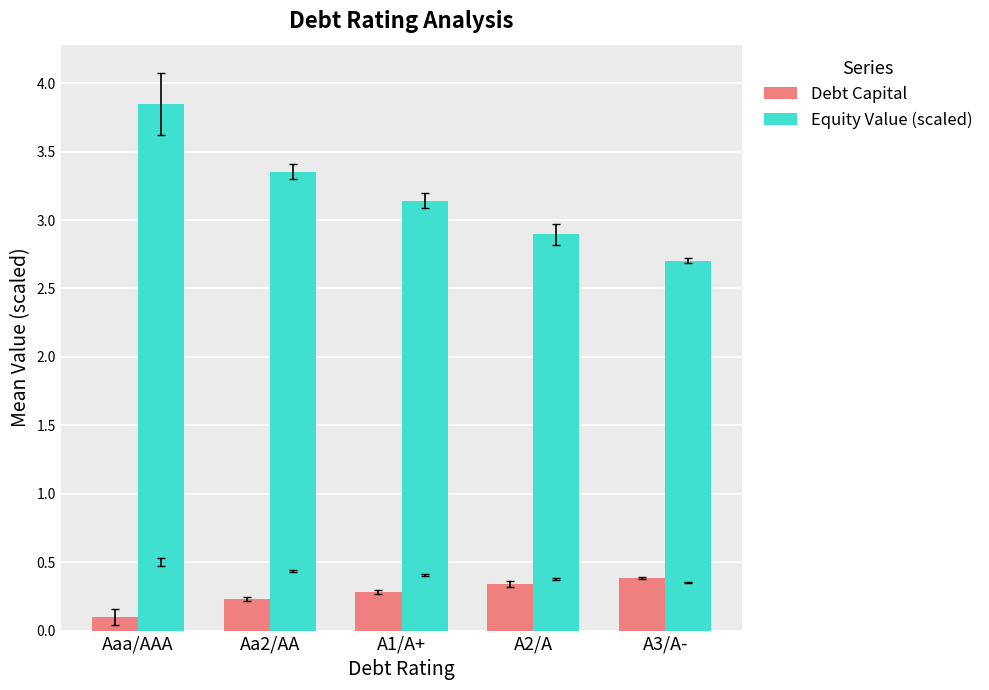

Rank the categories by Equity Value (scaled) value from highest to lowest.

Aaa/AAA, Aa2/AA, A1/A+, A2/A, A3/A-